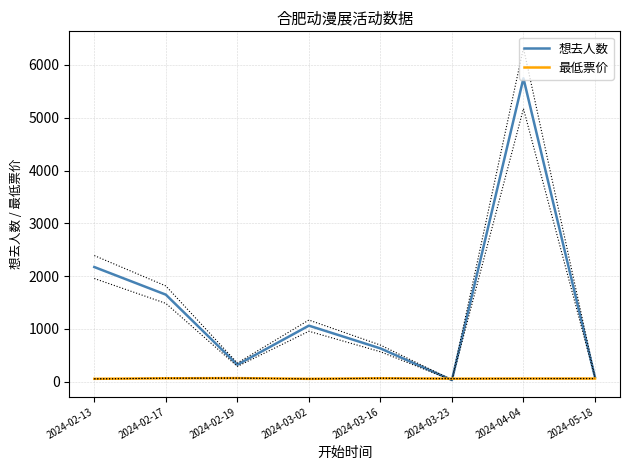

Which series has the largest range (max minus min)?

想去人数